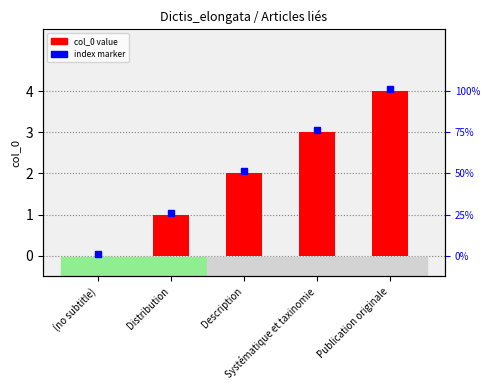

Rank the categories by value from lowest to highest.

(no subtitle), Distribution, Description, Systématique et taxinomie, Publication originale